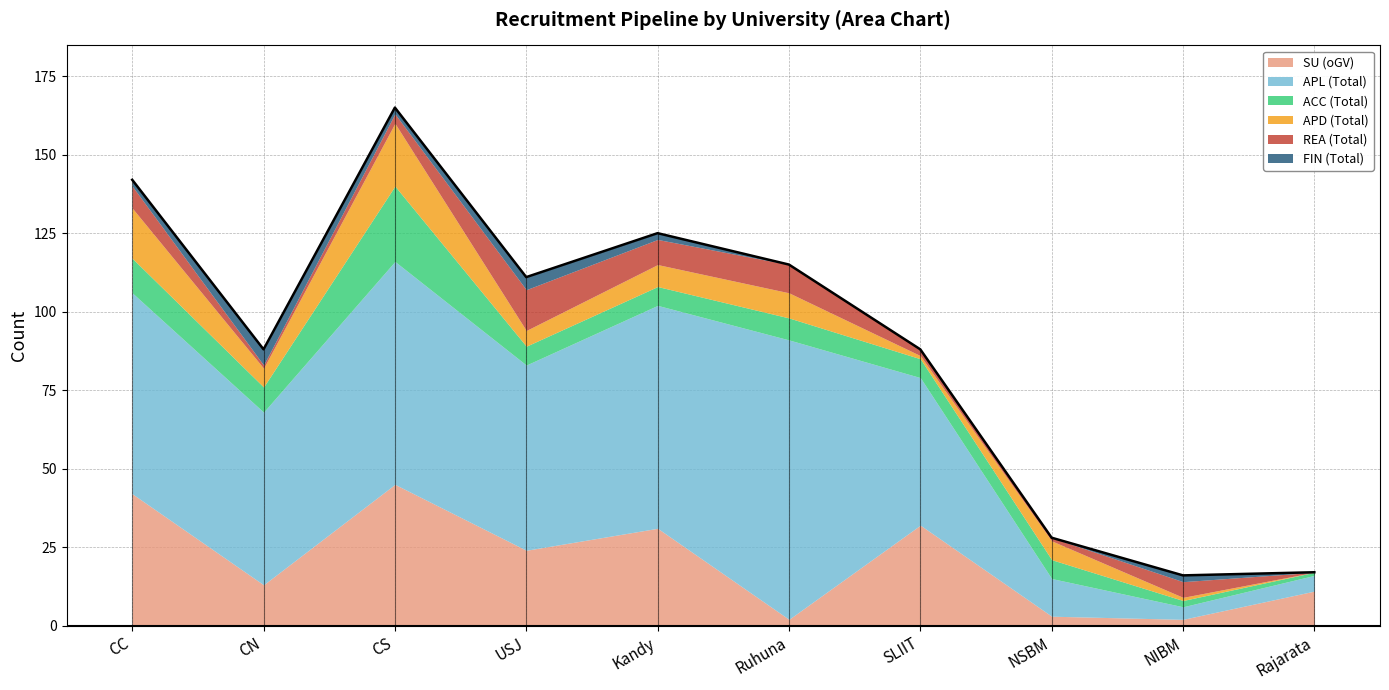

Which series has the largest total across all categories?

APL (Total)